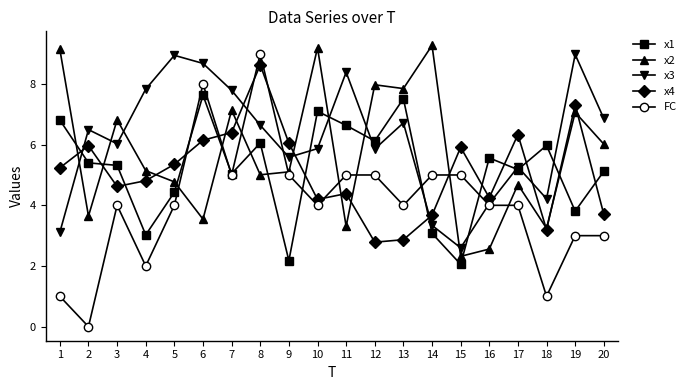

At which category is the sum across all series the highest?

8